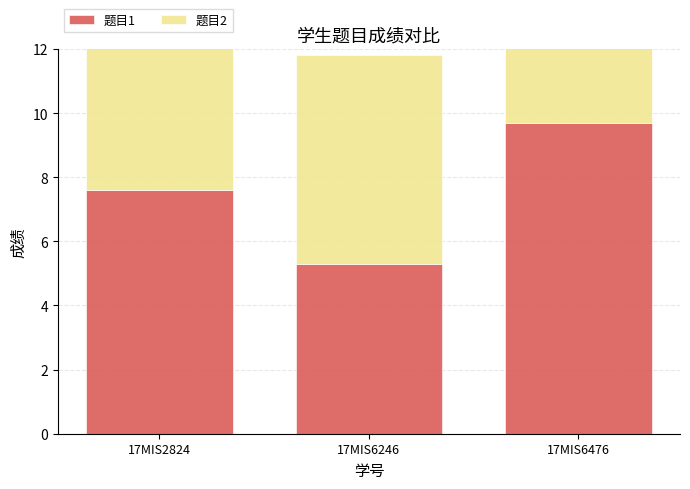

At how many categories does at least one series exceed 6?

3